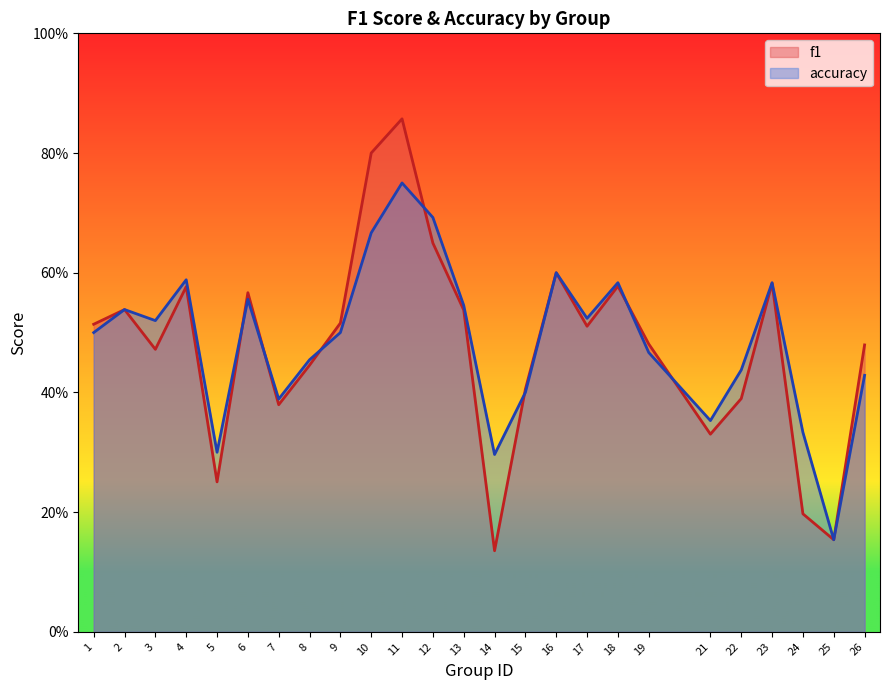

How many intersections are there between f1 and accuracy?

7